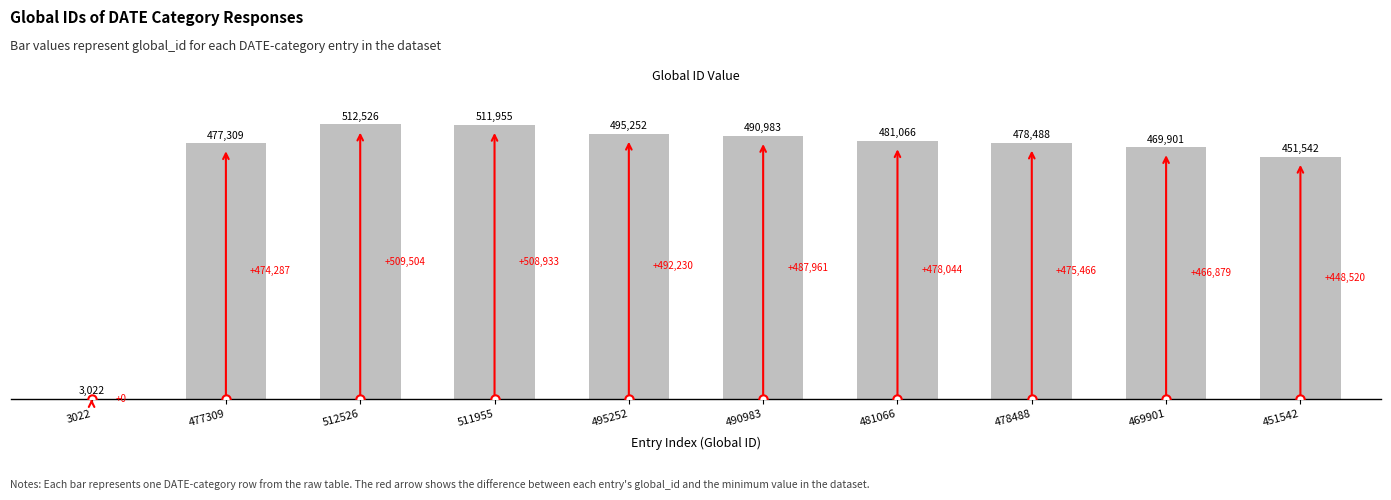

List the labels in order of value, smallest first.

3022, 451542, 469901, 477309, 478488, 481066, 490983, 495252, 511955, 512526